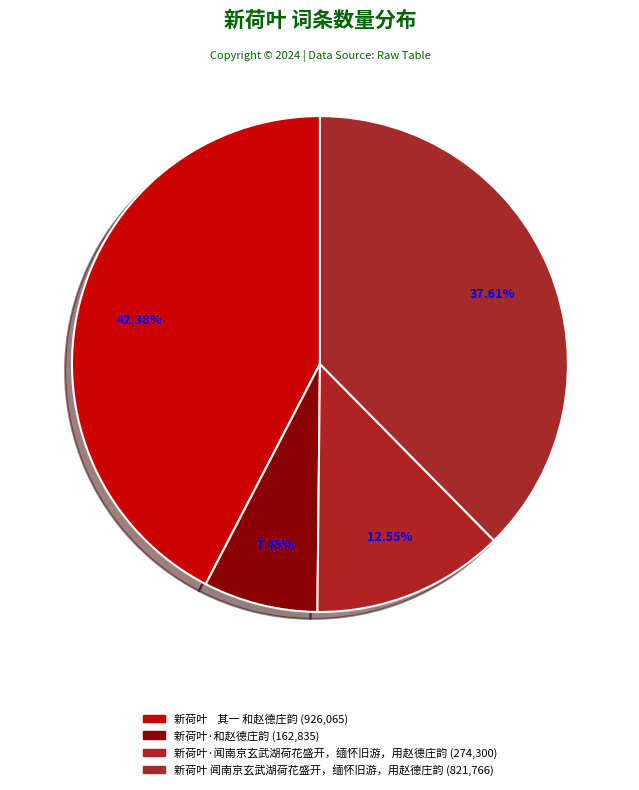

Which category has the smallest portion of the pie?

新荷叶·和赵德庄韵